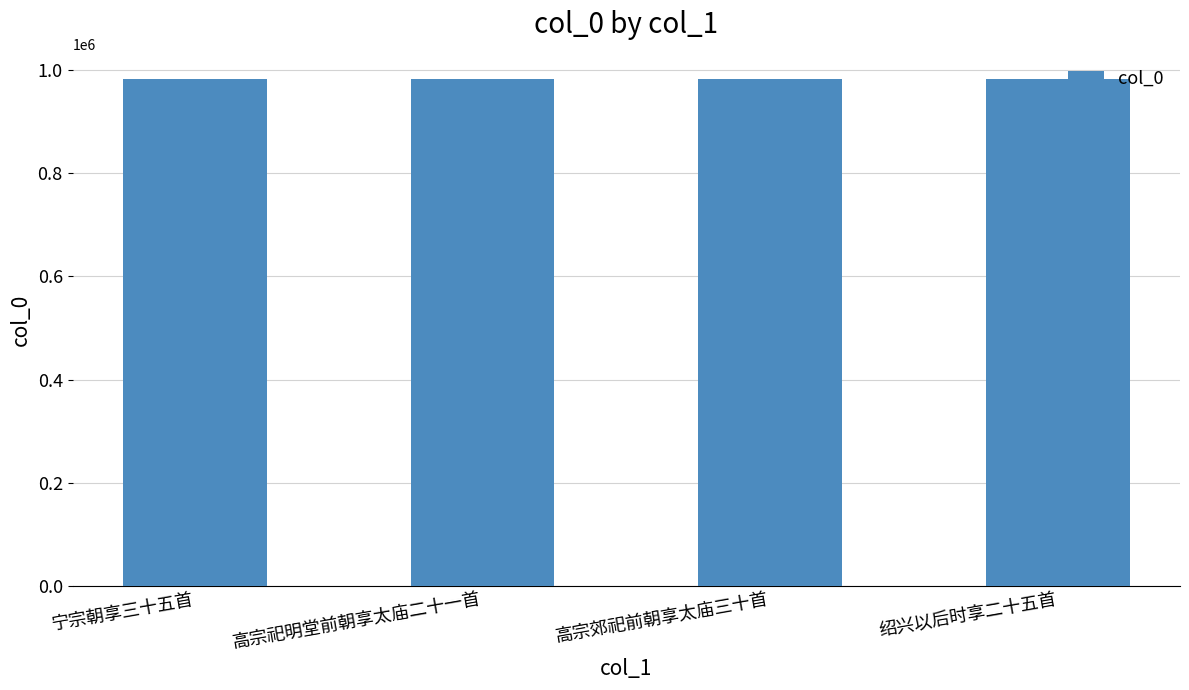

True or false: the data shows 1729864 at 高宗郊祀前朝享太庙三十首.

False